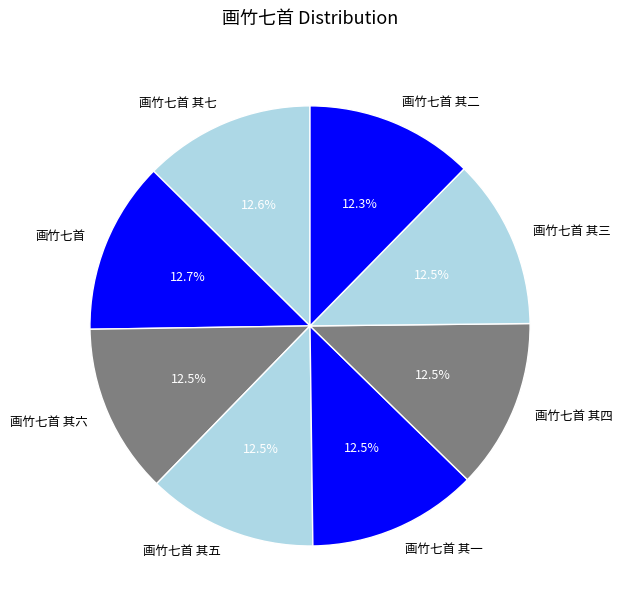

True or false: 画竹七首 其六 accounts for 12% of the total.

True